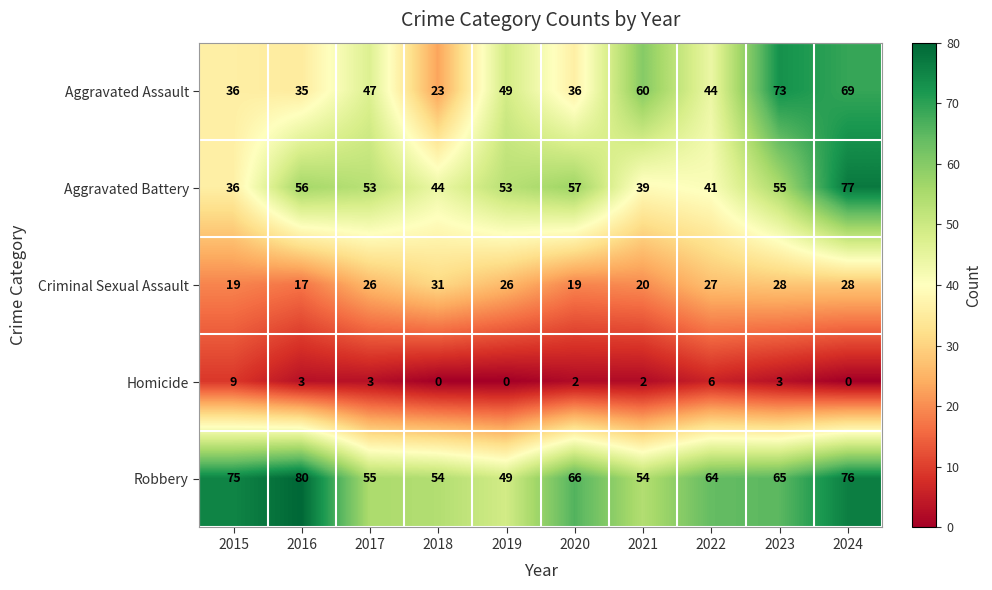

Which series has the largest total across all categories?

Robbery